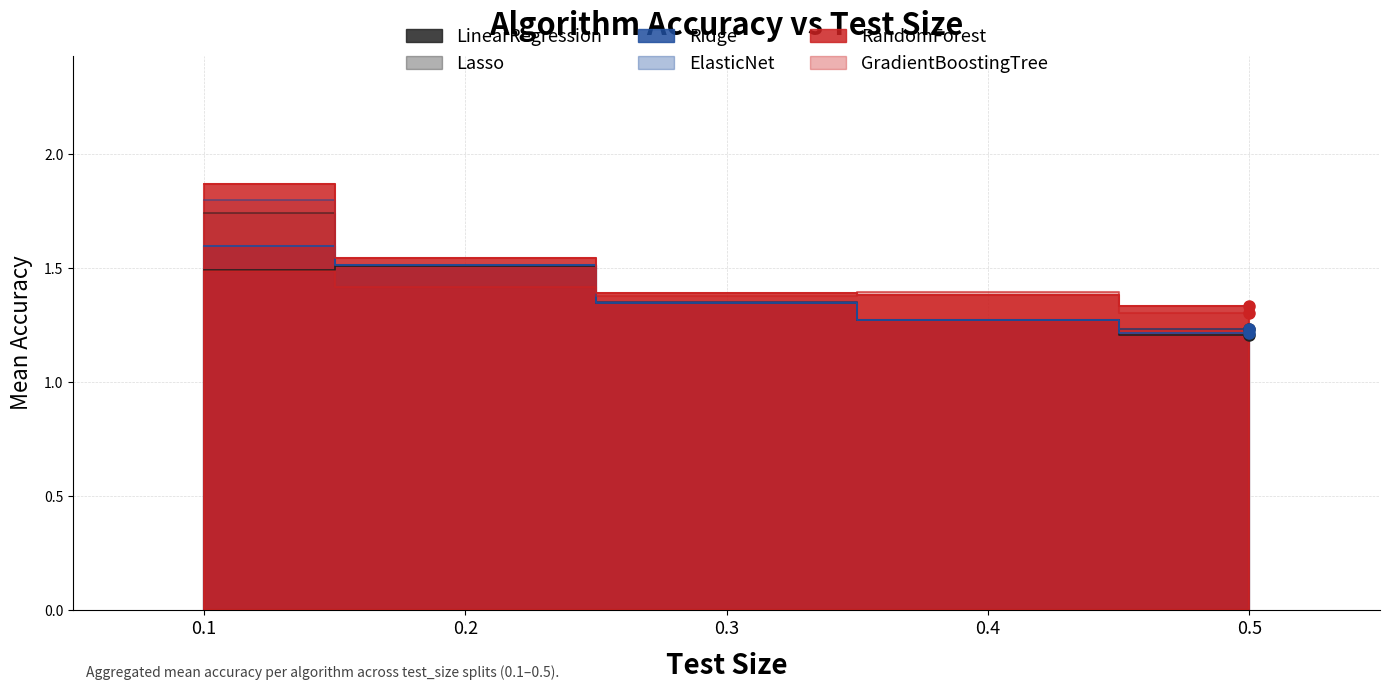

True or false: ElasticNet and RandomForest intersect in this chart.

False